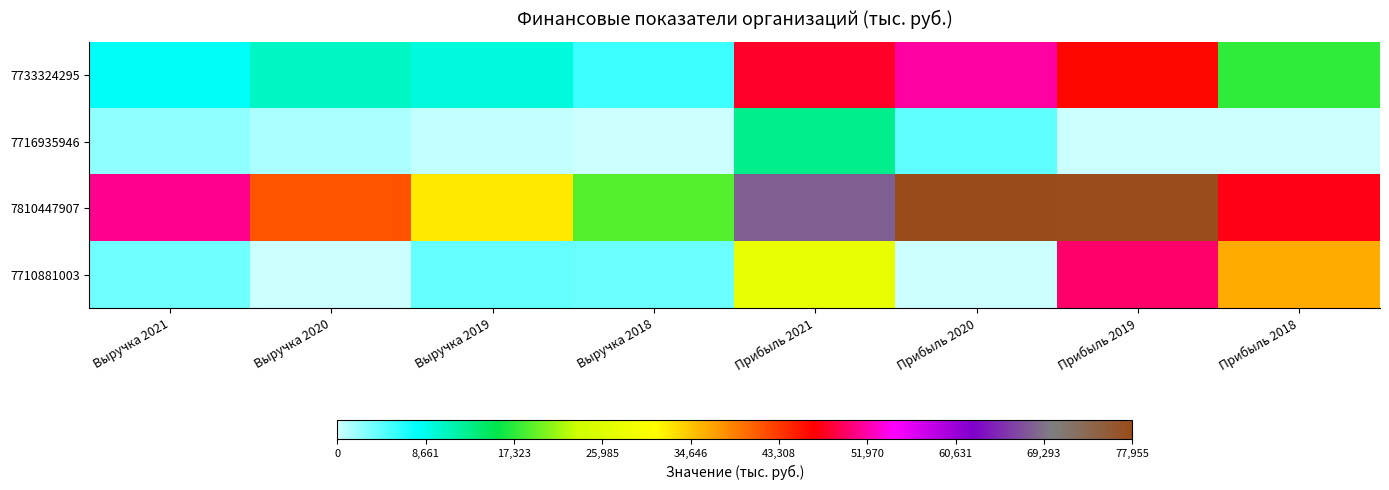

Which series has the largest range (max minus min)?

7810447907